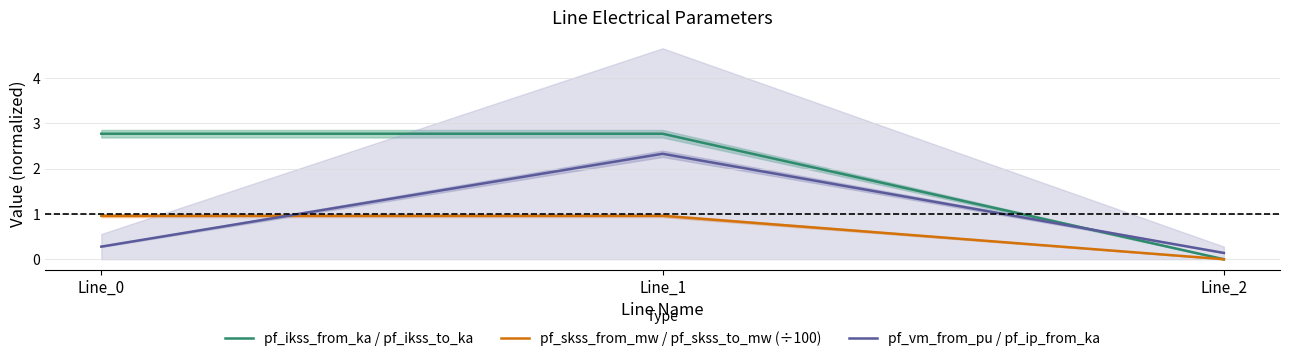

What is the approximate value of pf_skss_from_mw / pf_skss_to_mw (÷100) at Line_1?

1.0